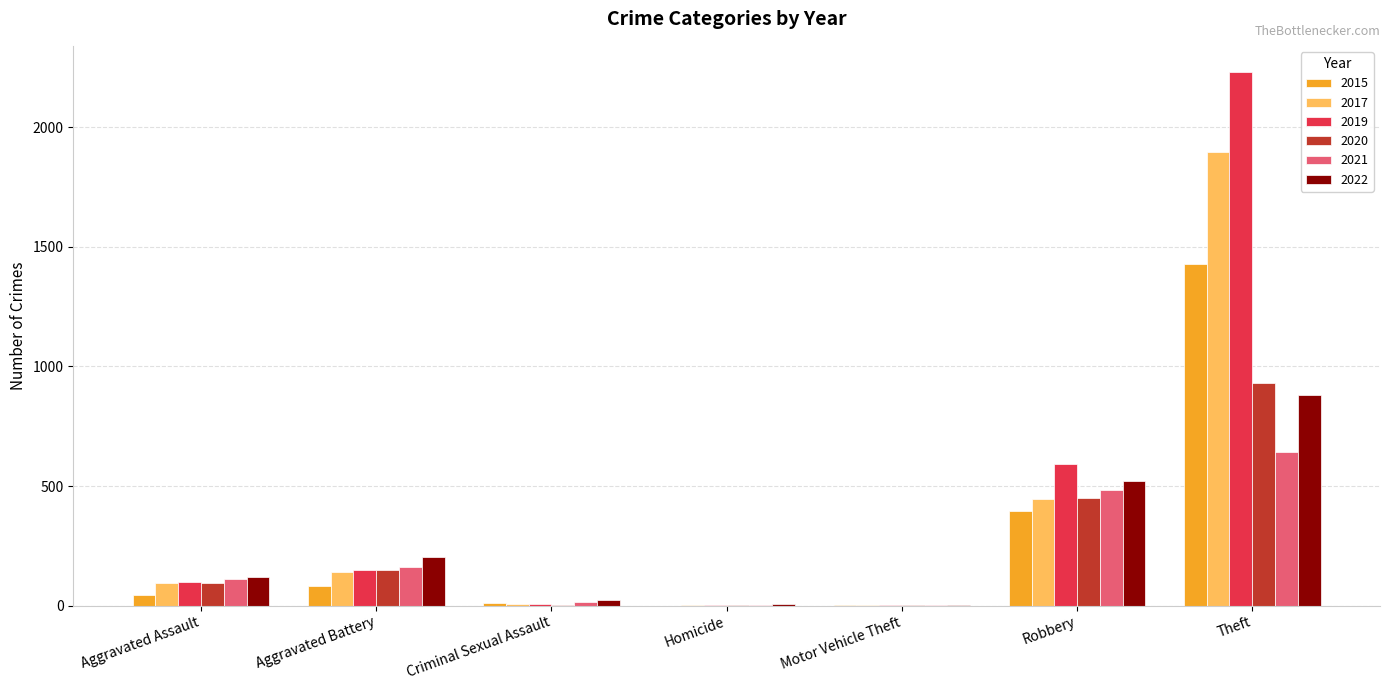

Is it true that 2017 equals 142 at Aggravated Battery?

True